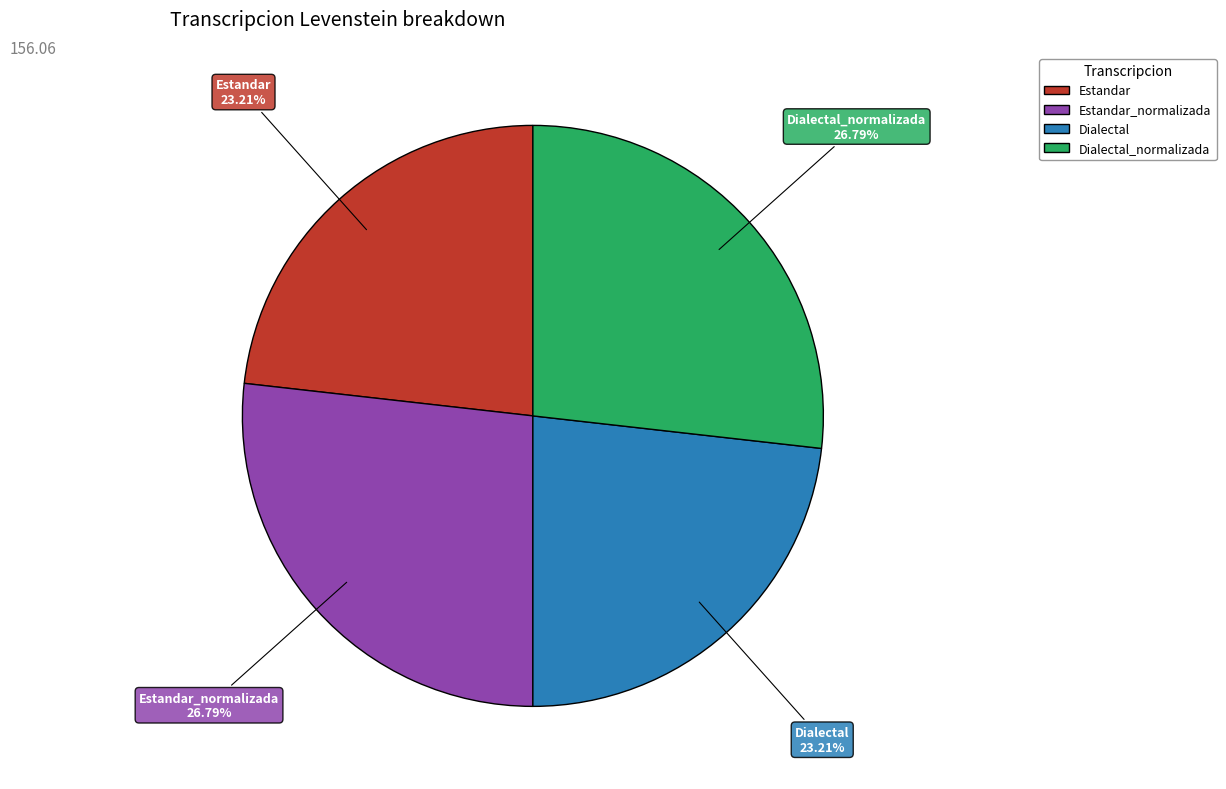

Is there a majority slice in this chart?

No